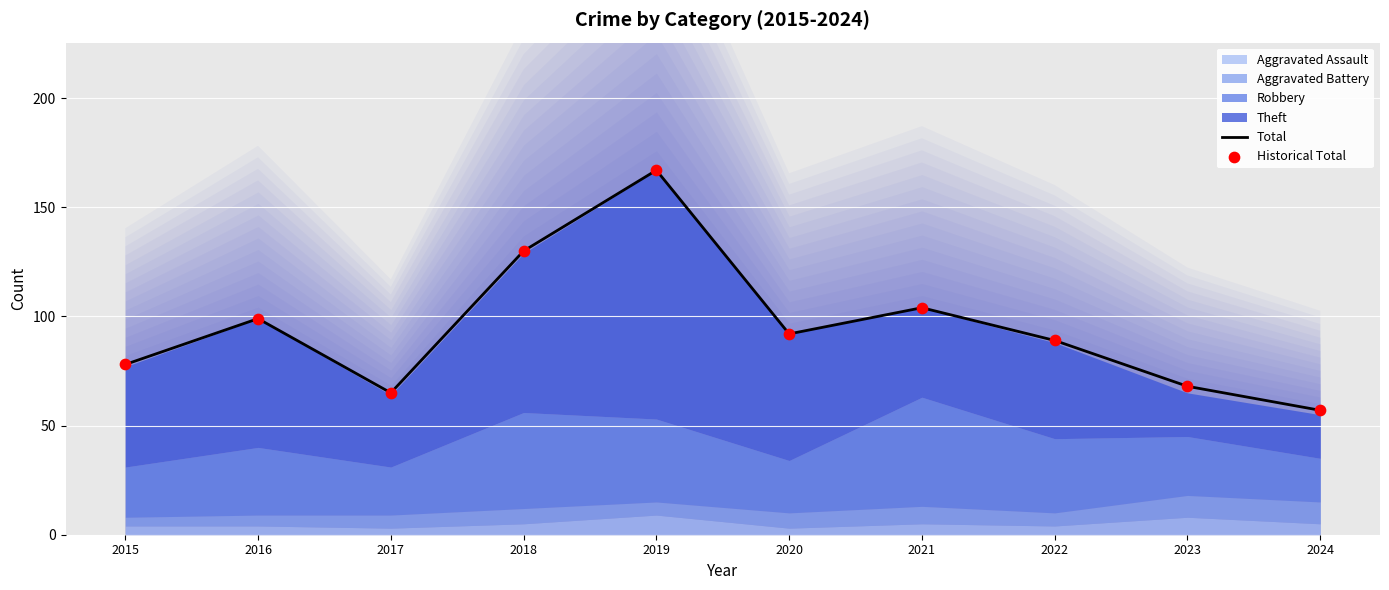

Which series reaches the minimum Y coordinate?

Total